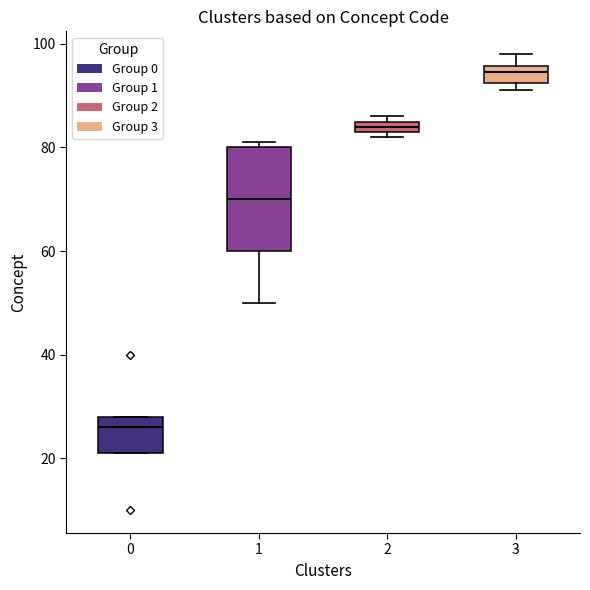

Where is the lower edge of the box at x = 0 on the y-axis? The values are not printed on the chart, so give them approximately, as read against the axis.

22